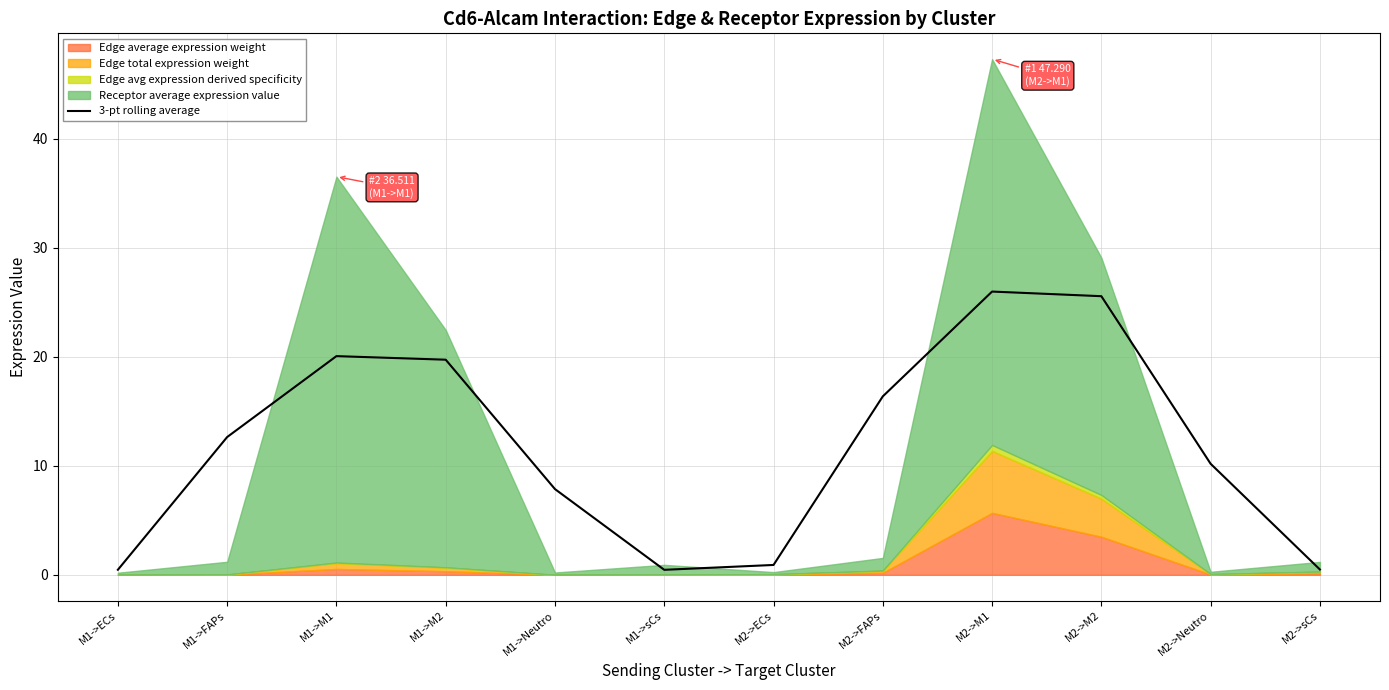

What is the label of the 5th point from the right?

M2->FAPs